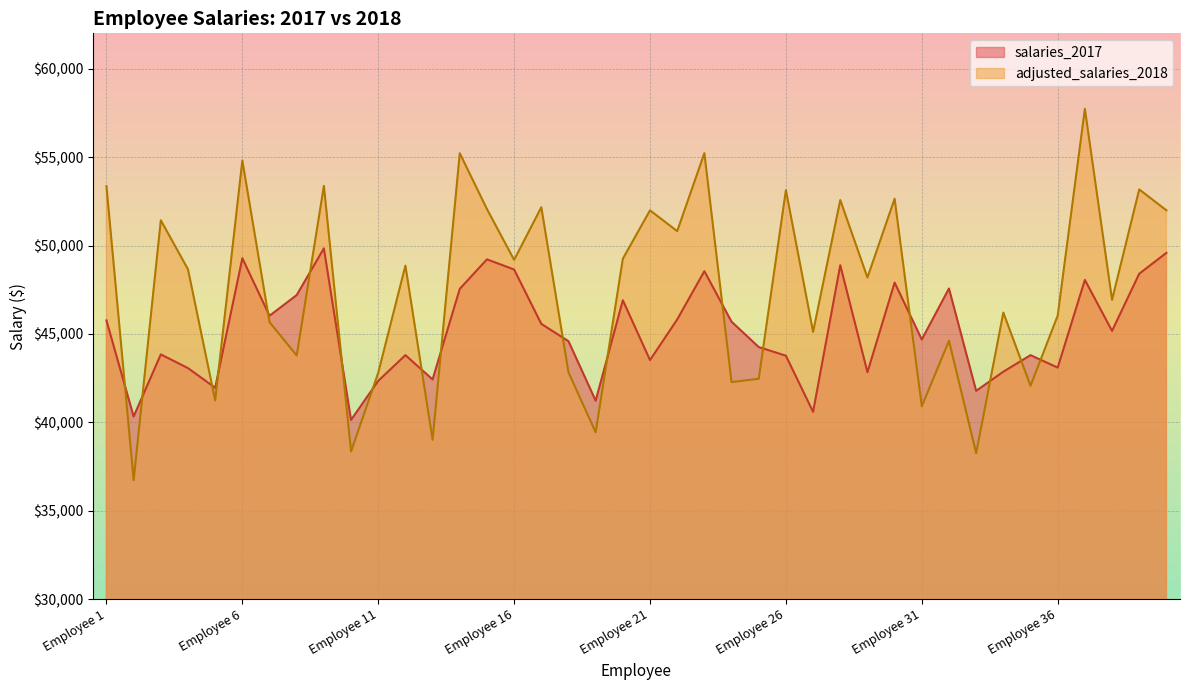

The adjusted_salaries_2018 series shows 45666.8 at Employee 7. True or false?

True